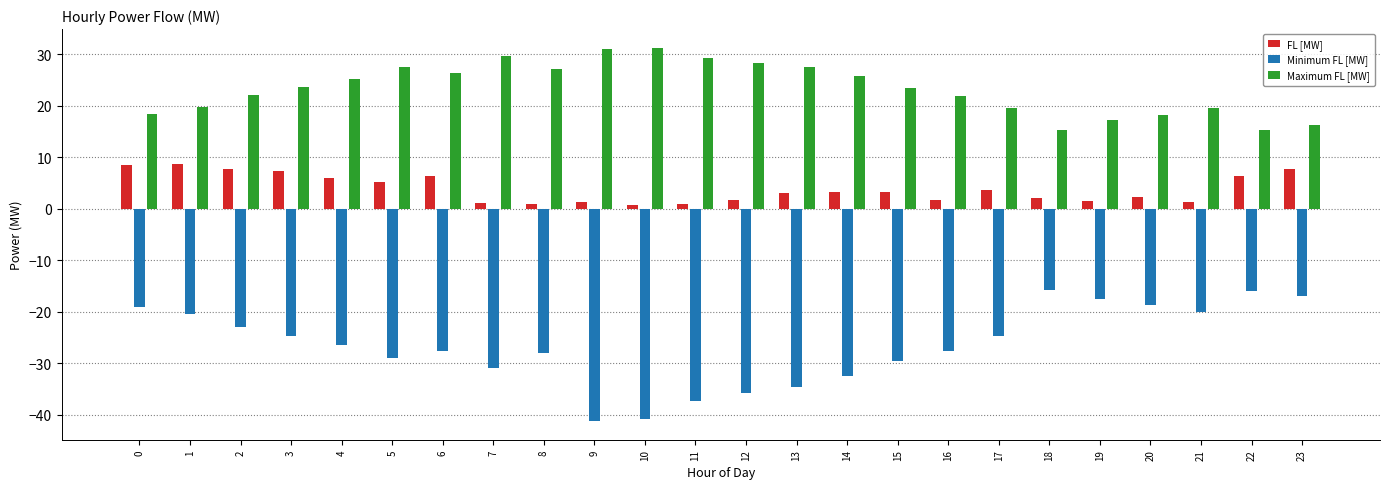

What value does the Maximum FL [MW] series have at 13?

27.6